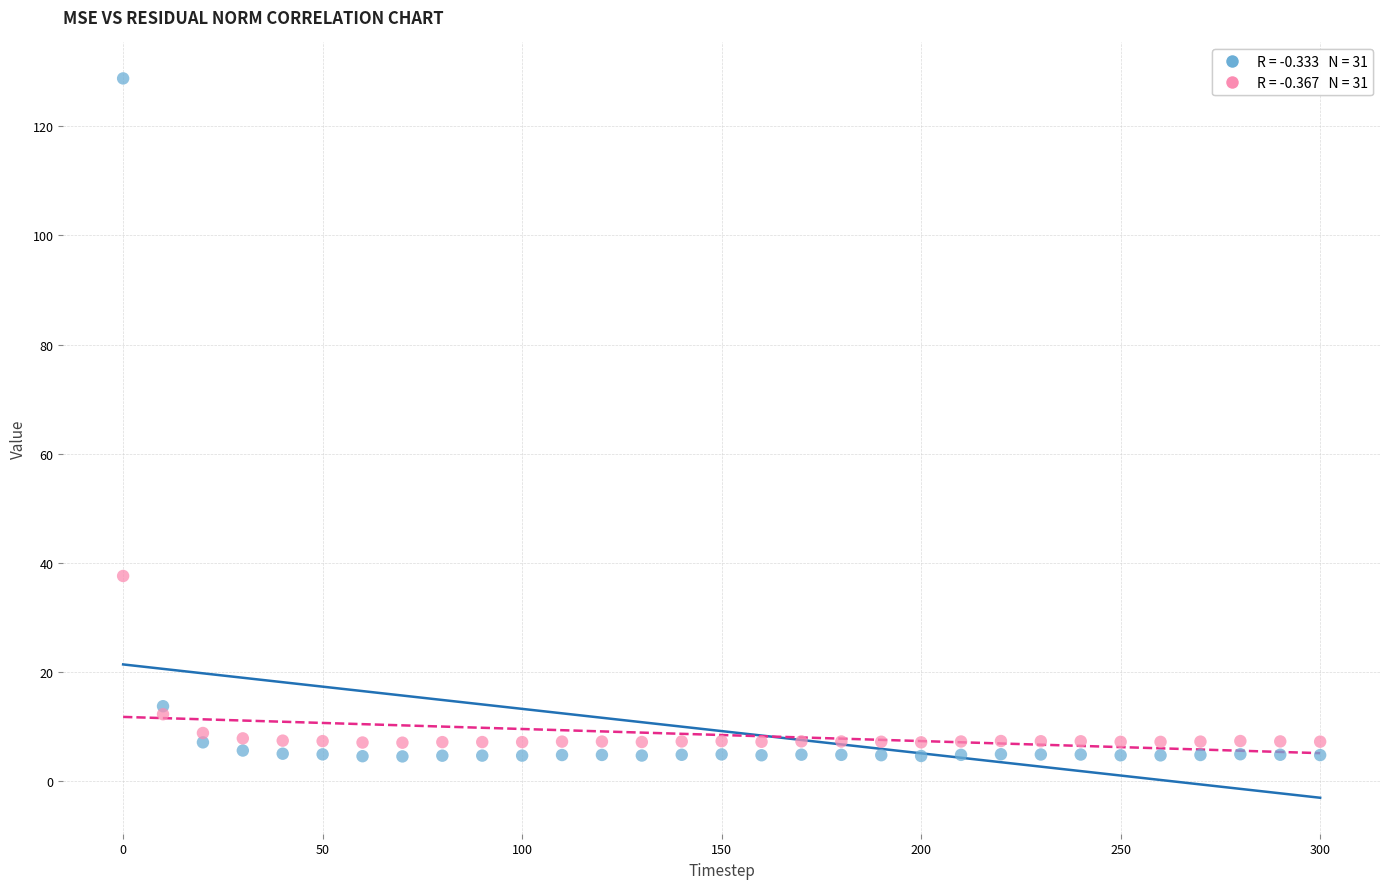

Across all series, what Y value is closest to 66?

37.6